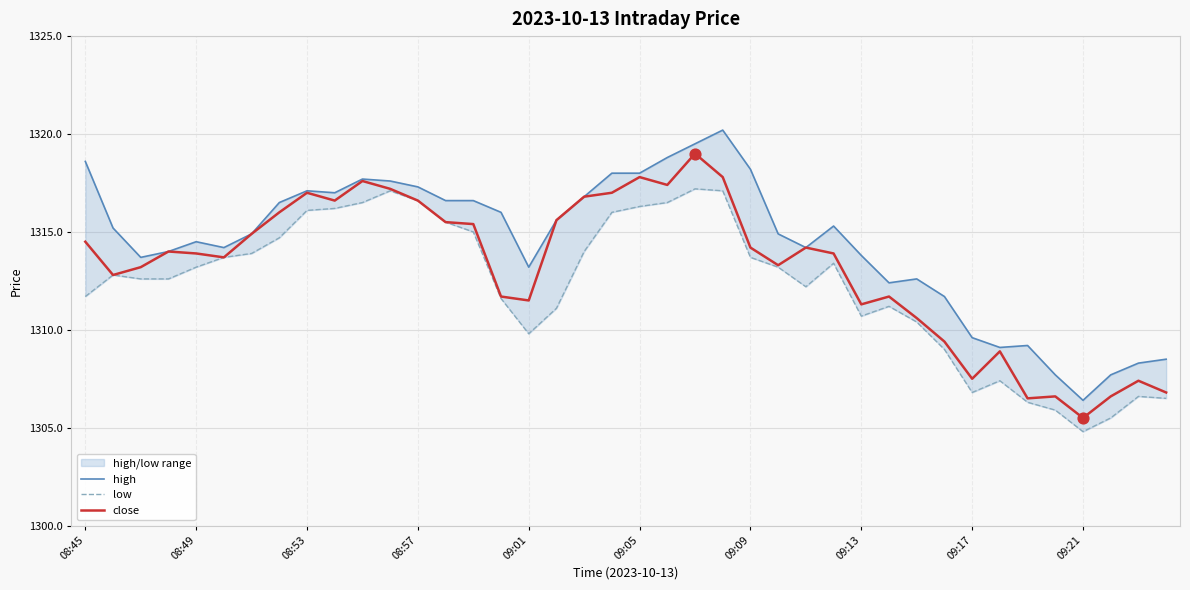

Which series contains the lowest Y value?

low